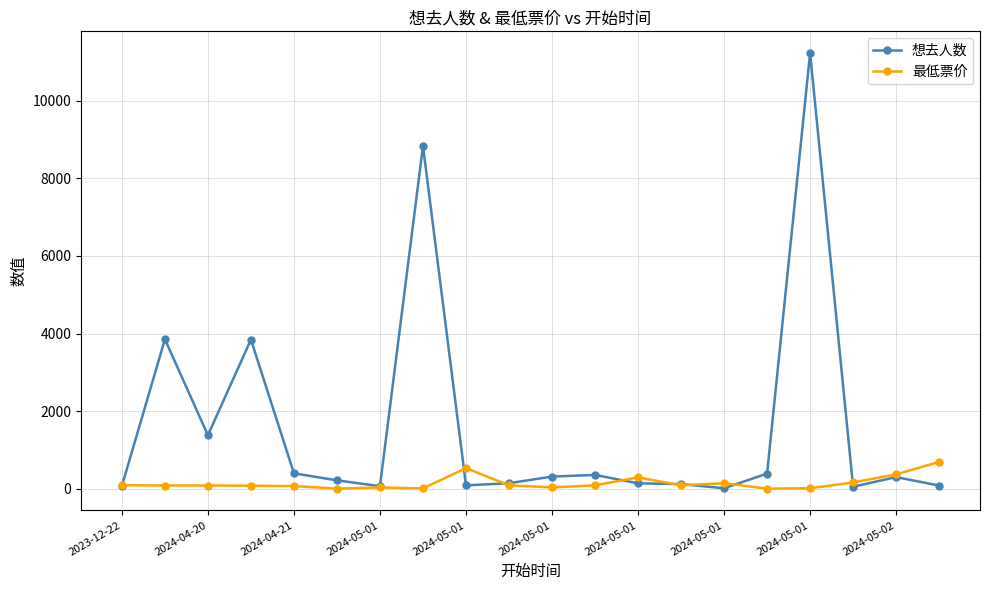

Which series has the largest total across all categories?

想去人数